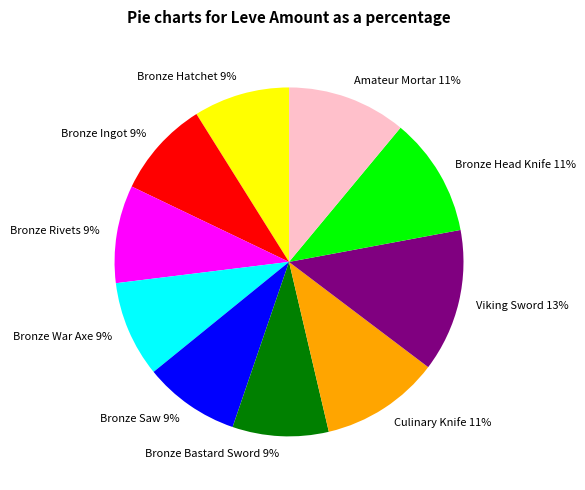

What is the ratio of the value at Bronze Rivets to the value at Bronze Bastard Sword?

1.0